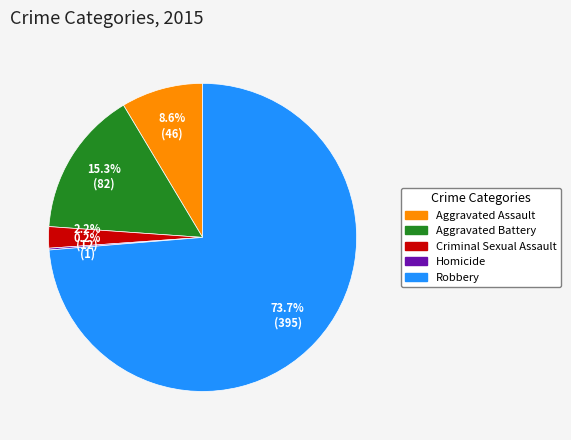

Approximately how many times larger is the value at Aggravated Battery compared to Aggravated Assault?

1.8